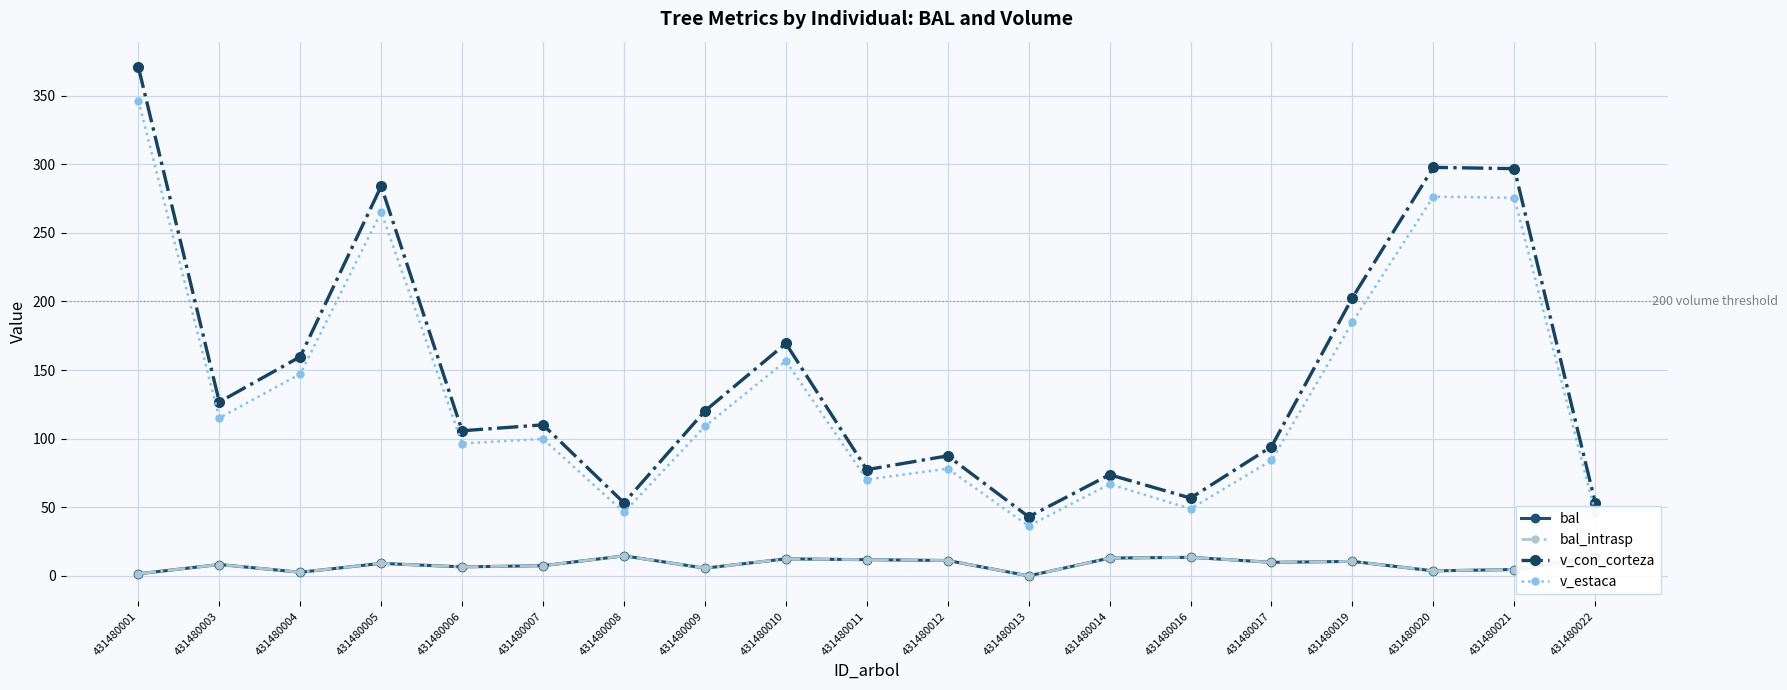

Which category has the lowest value in the v_estaca series?

431480013